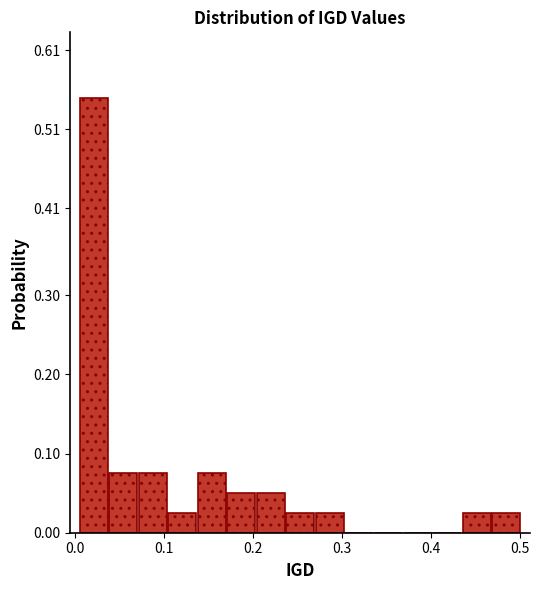

Read against the x-axis, roughly where is the centre of the tallest bar?

0.02